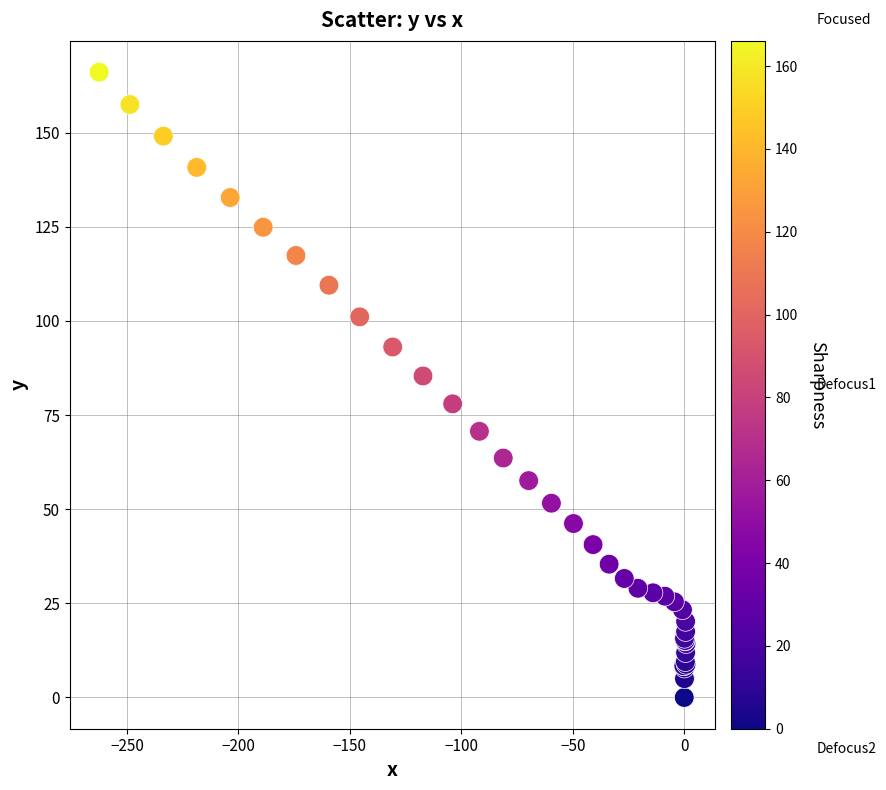

What Y value in the scatter plot is closest to 83?

85.4